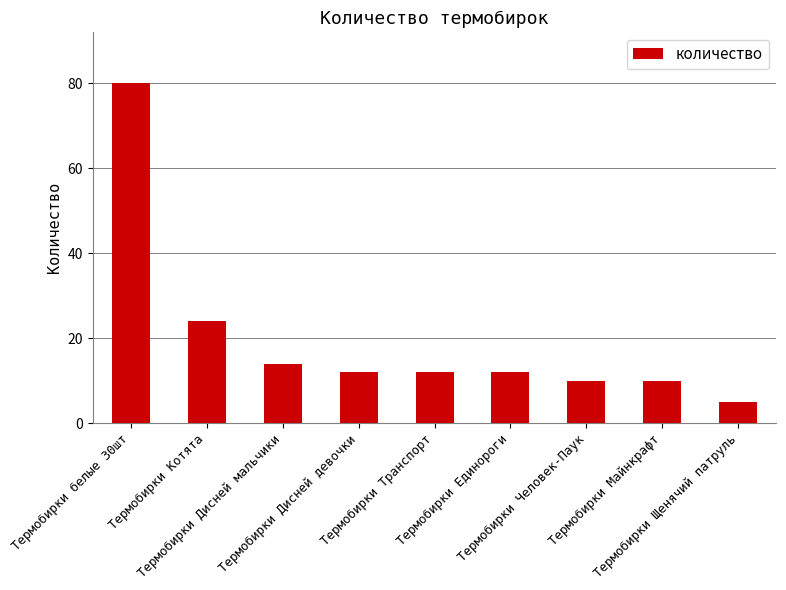

The chart shows a value of 5 at Термобирки Щенячий патруль. True or false?

True